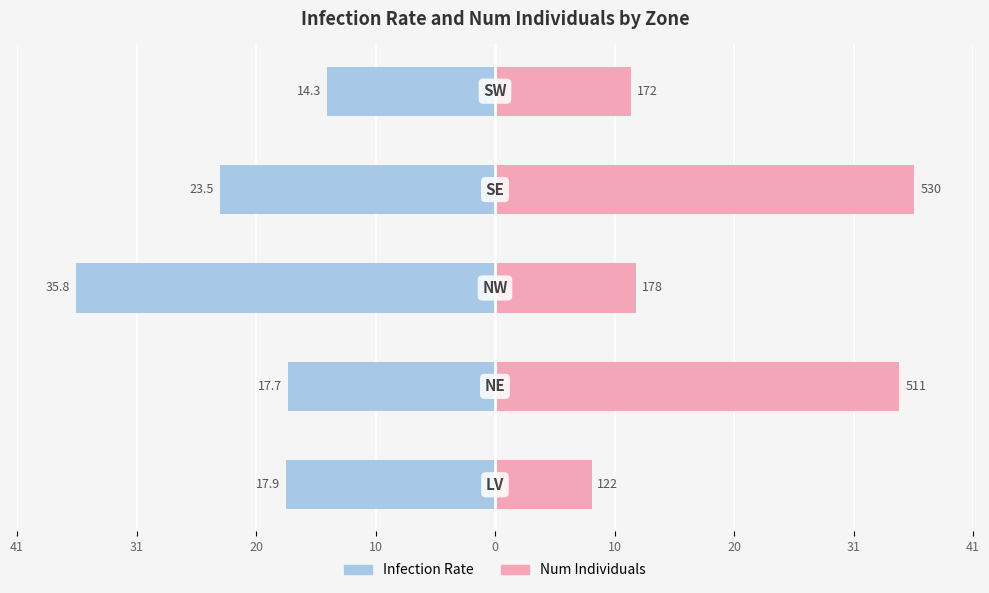

Reading right to left, what are all the values shown in this chart?

Infection Rate: 0=-14.3	41=-23.5	31=-35.8	20=-17.7	10=-17.9
Num Individuals: 0=11.6	41=35.8	31=12.0	20=34.5	10=8.2